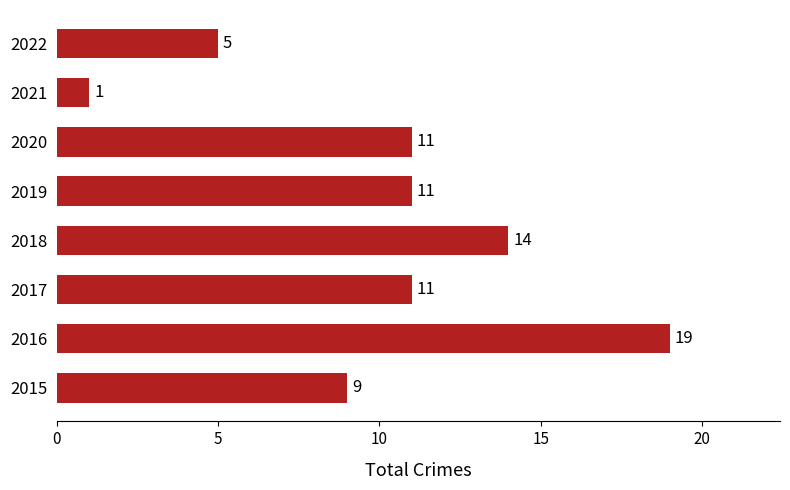

True or false: the data shows 5 at 2017.

False